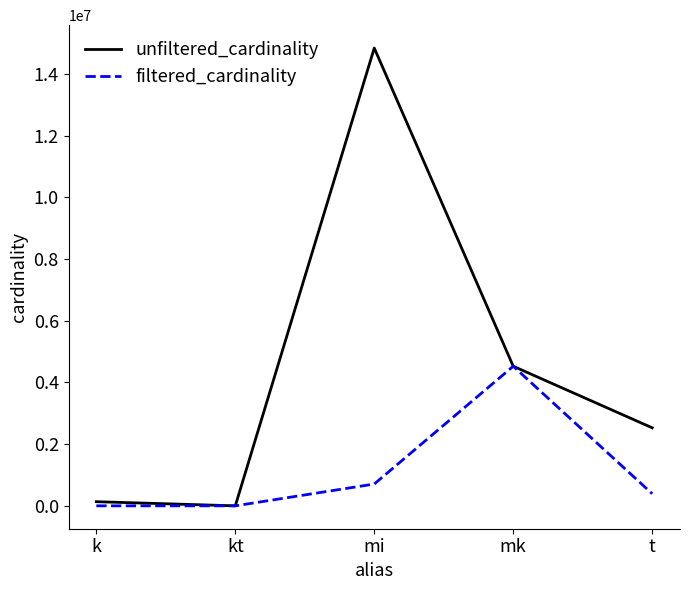

At which category is the sum across all series the highest?

mi